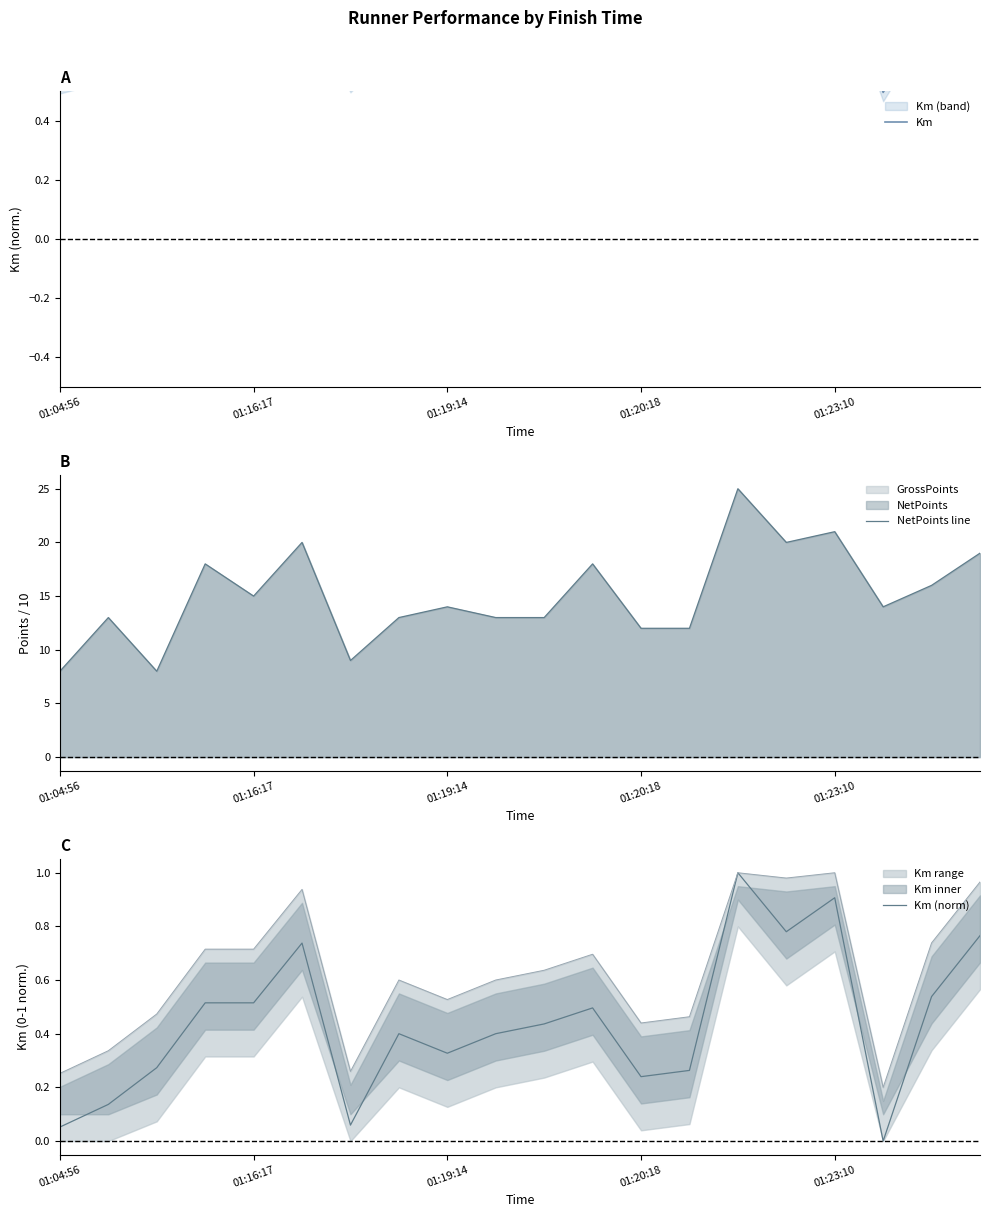

What is the lowest value of the NetPoints line series?

8